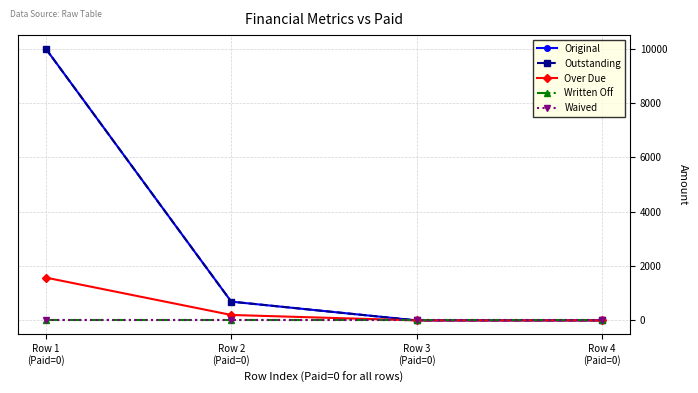

Where is Original nearest to the value 5000?

Row 2
(Paid=0)